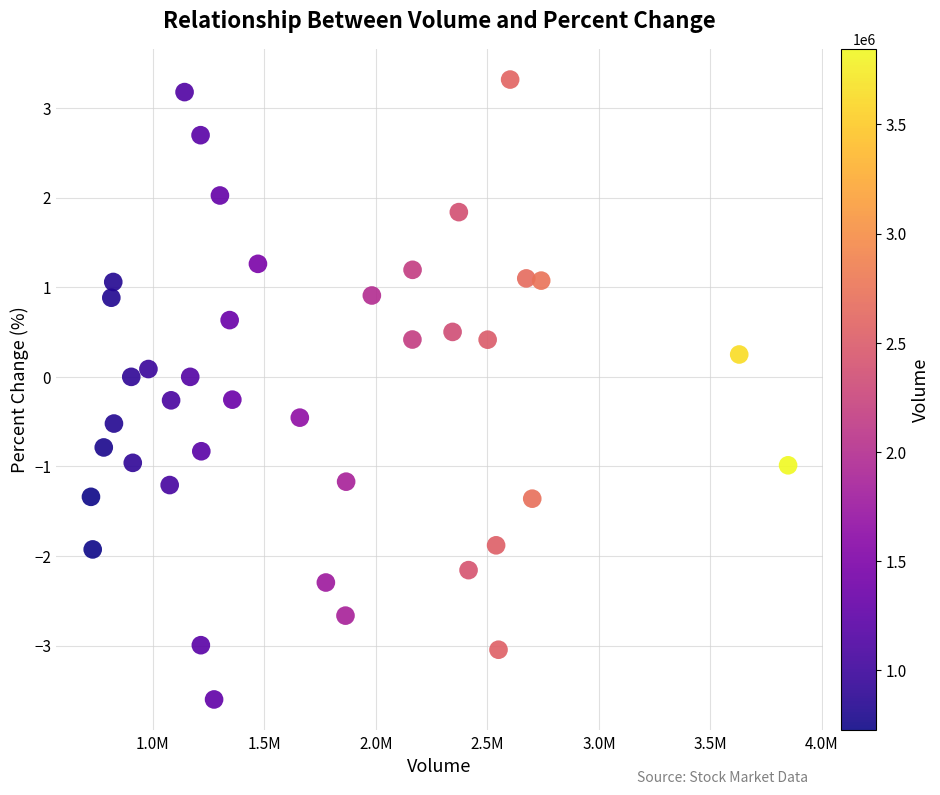

What is the range of Y values (max minus min)?

6.9